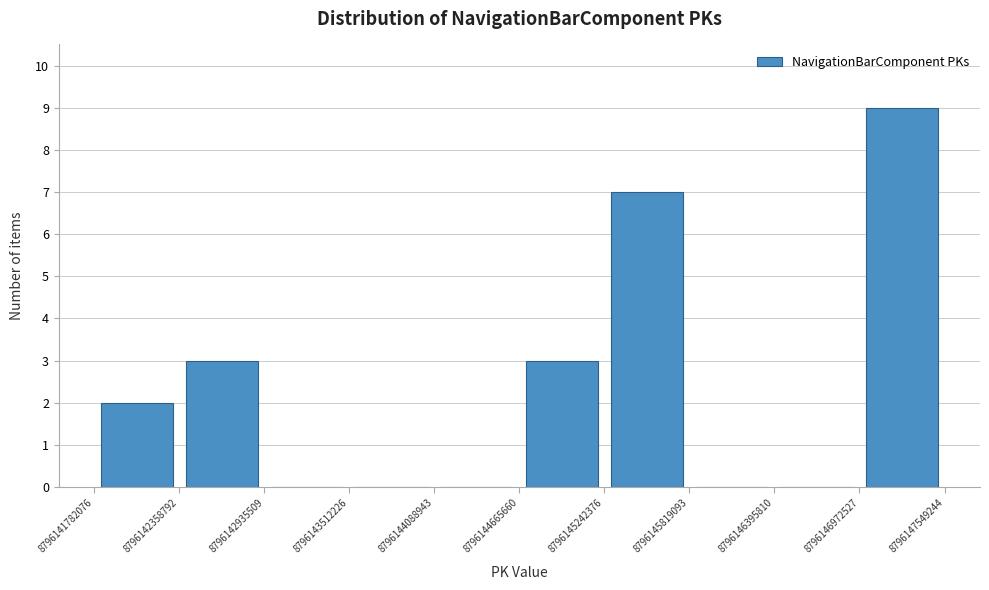

Which range on the x-axis has the tallest bar?

8796146972527 to 8796147549244